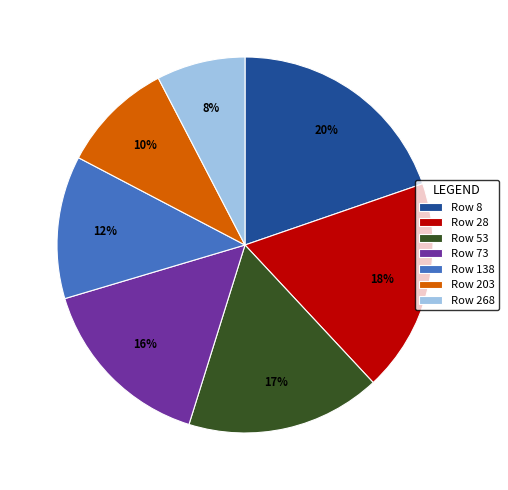

Rank the categories by value from highest to lowest.

Row 8, Row 28, Row 53, Row 73, Row 138, Row 203, Row 268